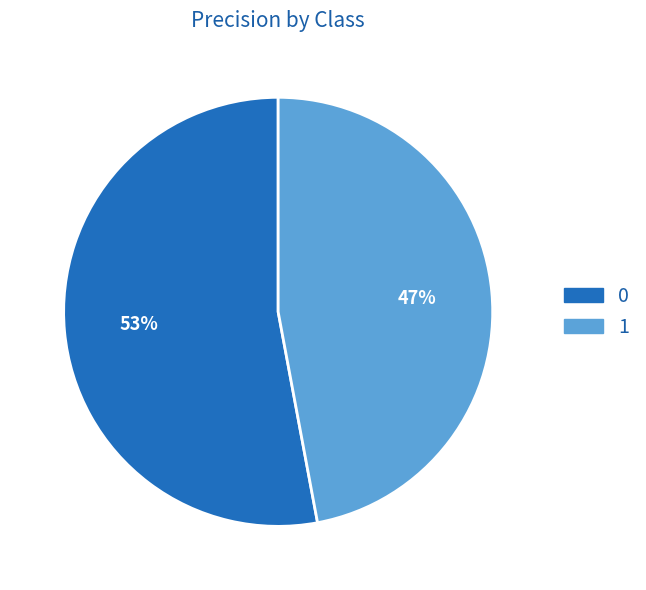

Is the sum of 0 and 1 greater than half?

Yes